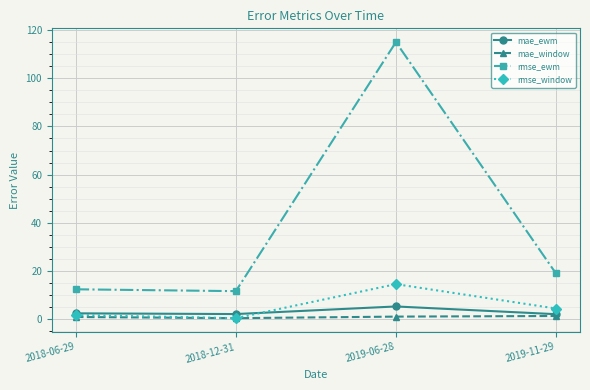

Is the value of rmse_ewm at 2018-06-29 greater than the value of mae_window at 2019-06-28?

Yes